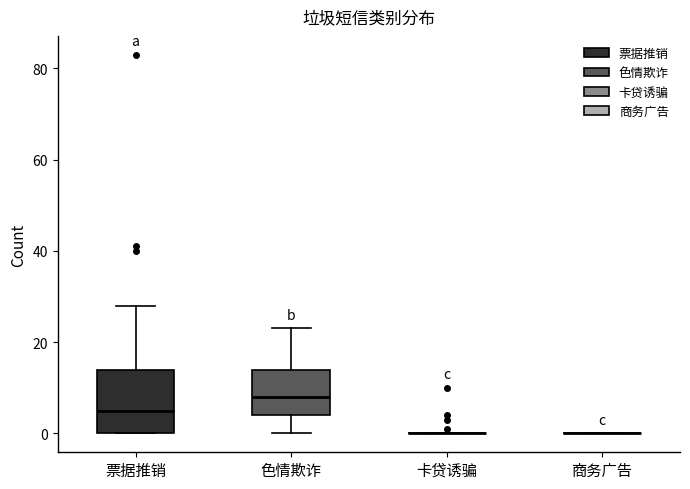

Reading left to right, transcribe this box plot: for each box, give where its median line is, the range the box spans, and where its two whiskers end, as read against the y-axis. The values are not printed on the chart, so give them approximately, as read against the axis.

票据推销: median 6, box 0 to 14, whiskers 0 to 28
色情欺诈: median 8, box 4 to 14, whiskers 0 to 24
卡贷诱骗: box collapsed to a line at 0, whiskers 0 to 0
商务广告: box collapsed to a line at 0, whiskers 0 to 0